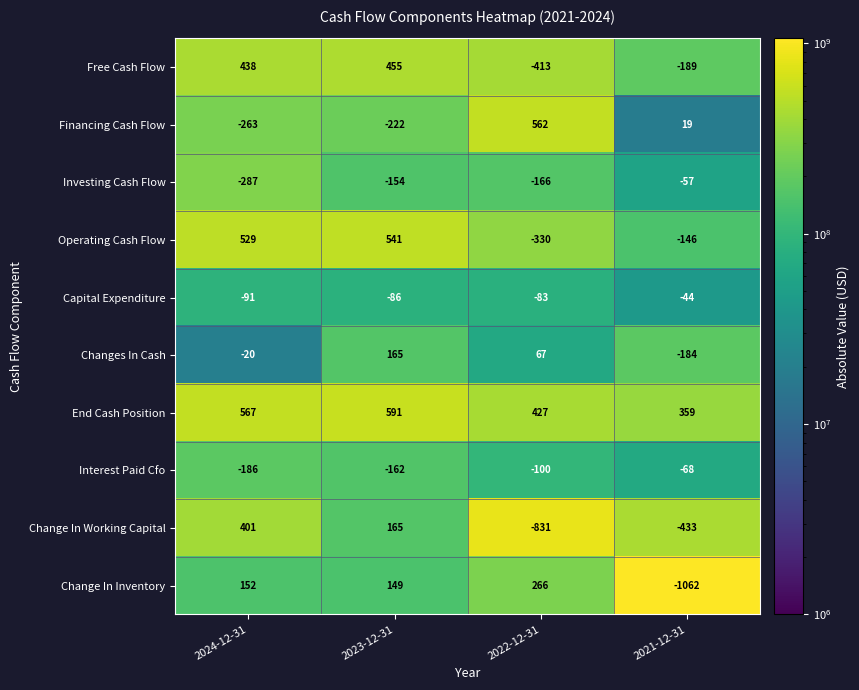

What is the sum of all Change In Working Capital values?

-698